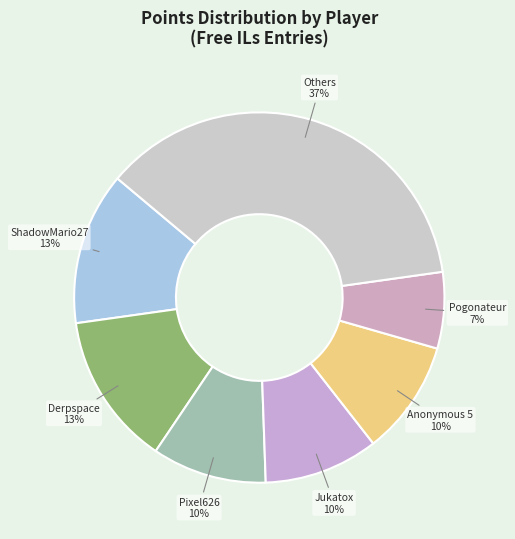

To the nearest percent, what is the combined percentage of Derpspace and Others?

50%